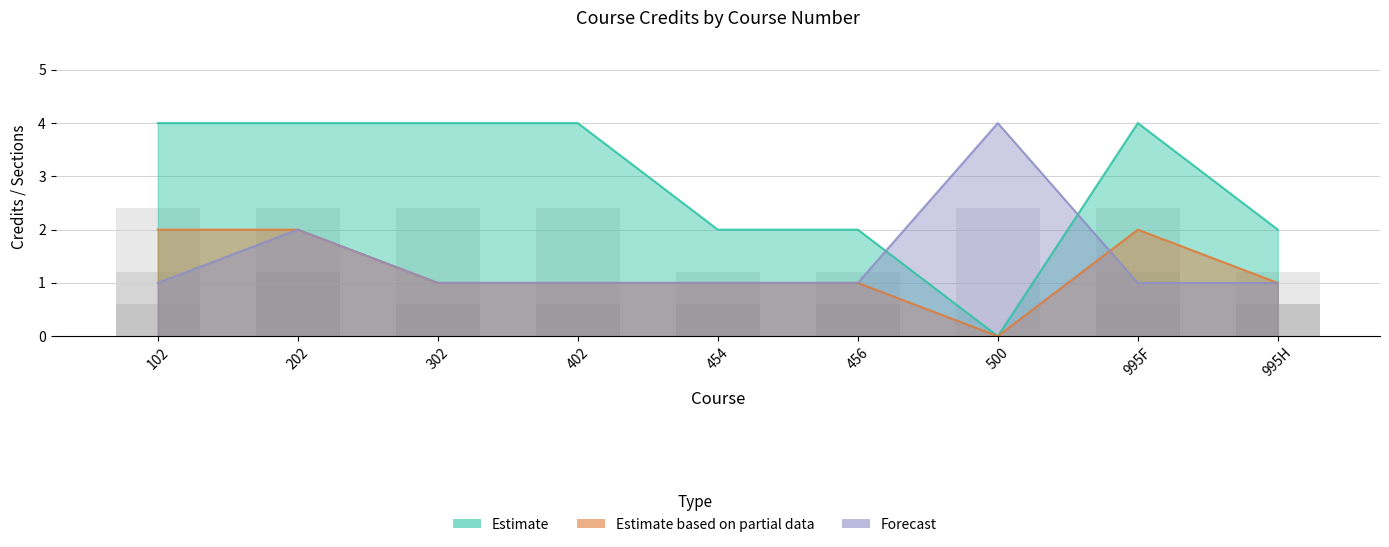

What is the difference between the maximum and minimum values in the Forecast series?

3